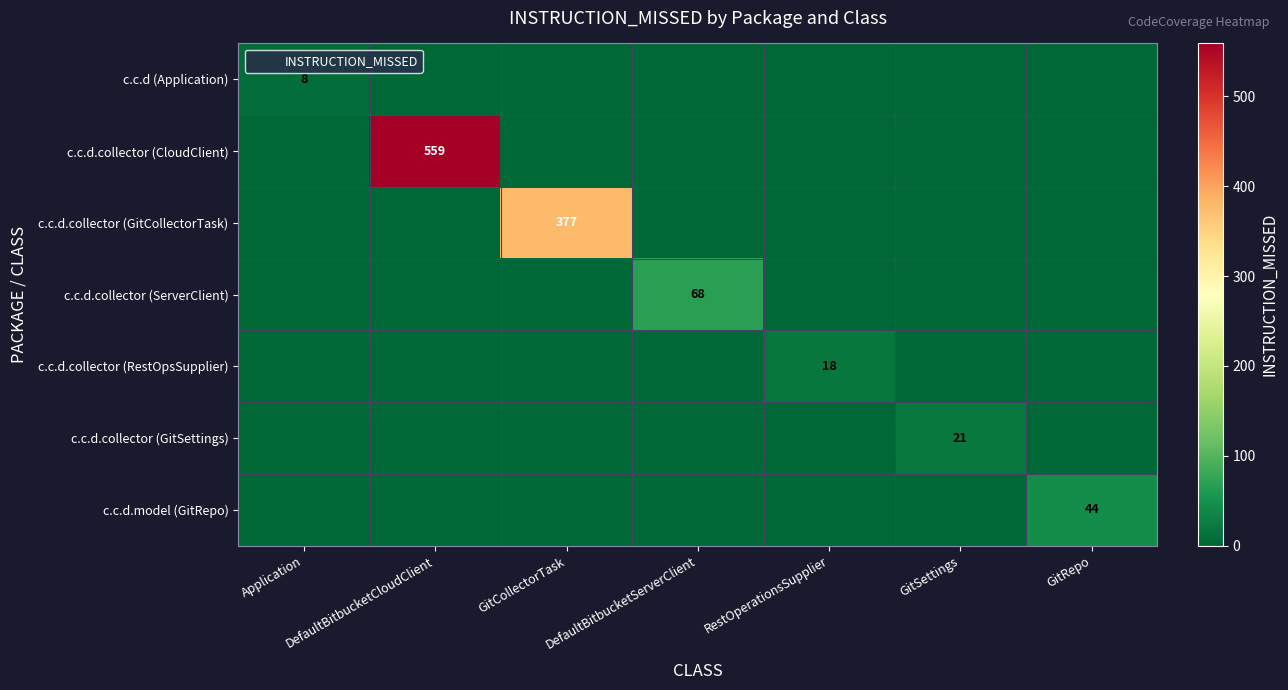

The value of c.c.d.collector (CloudClient) at GitSettings is 0. True or false?

True